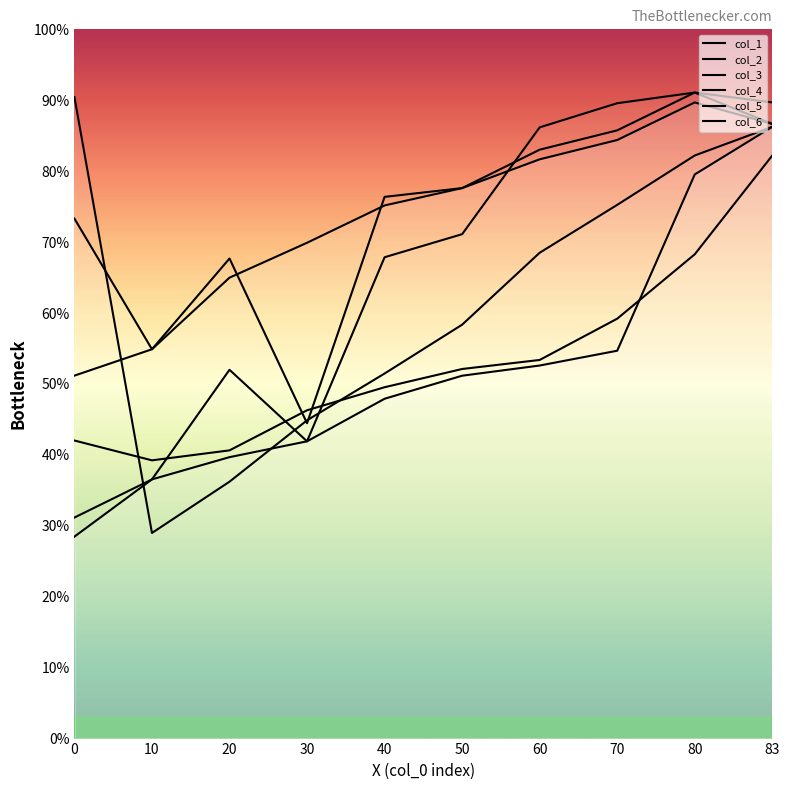

True or false: col_6 and col_2 cross at least once.

True